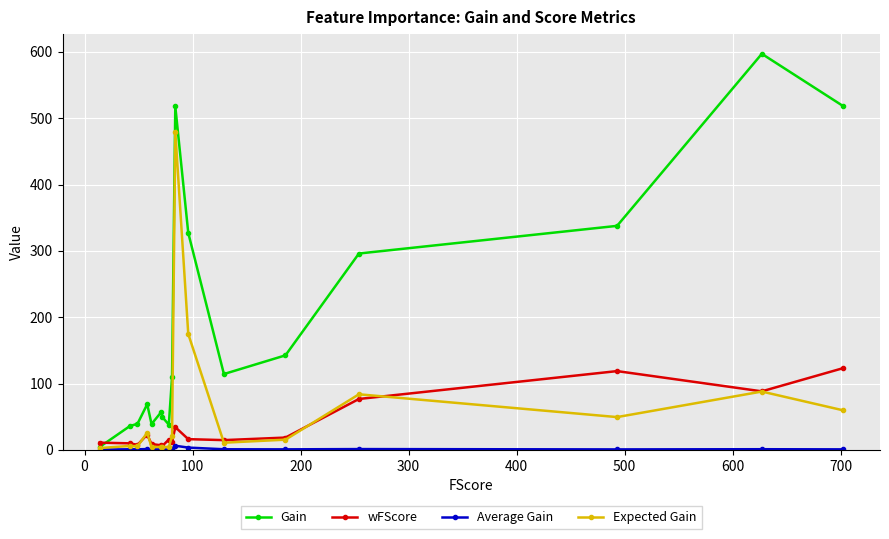

At how many categories does at least one series exceed 187?

6